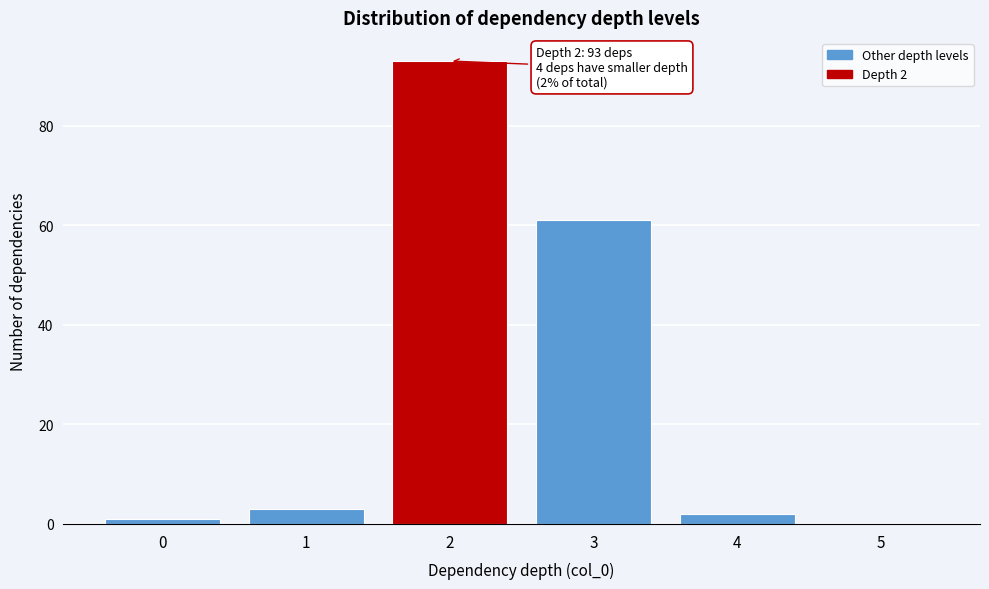

Reading right to left, transcribe all the data shown in this chart.

5=0	4=2	3=61	2=93	1=3	0=1